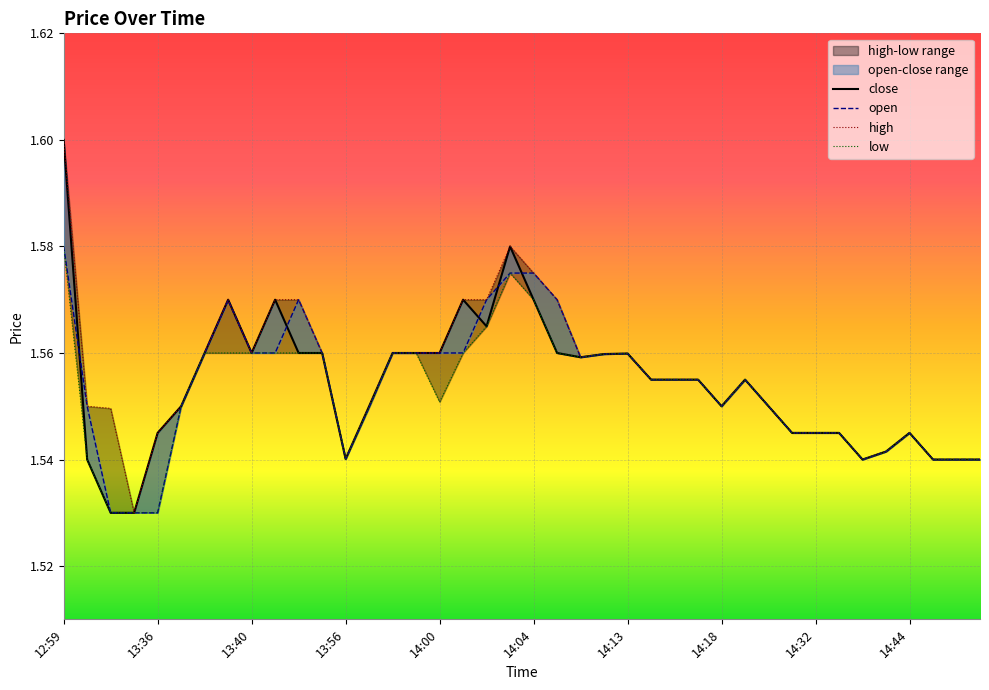

What is the sum of the open values at 29 and 21?

3.1